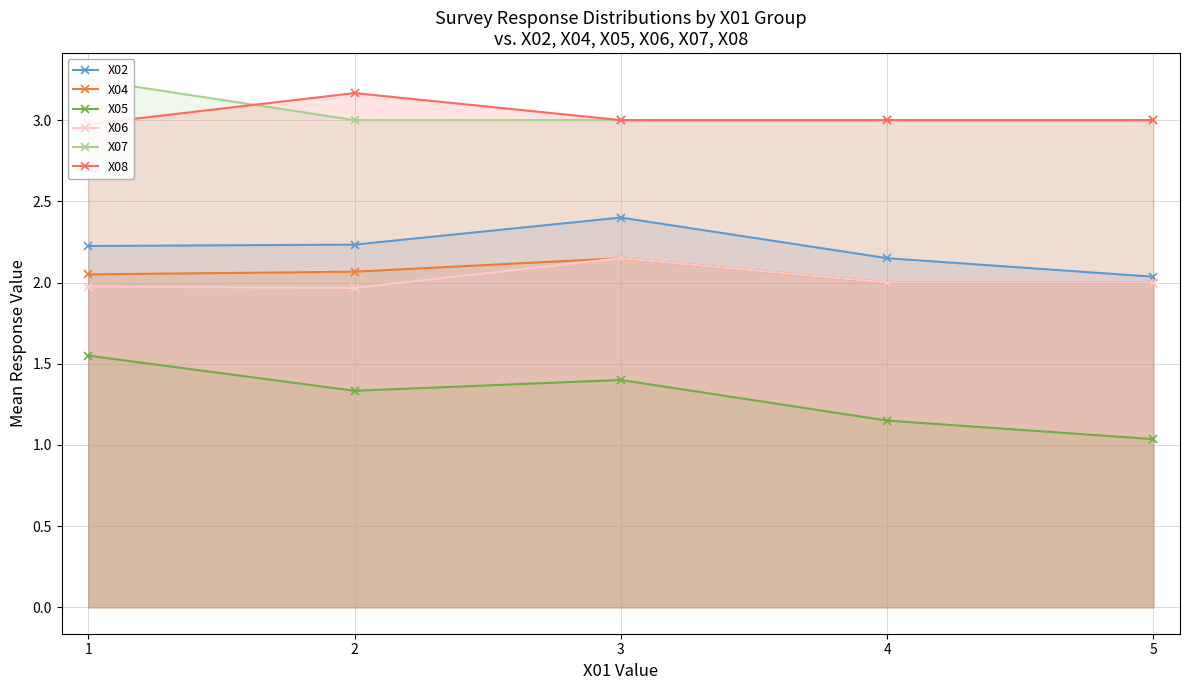

Where is X05 nearest to the value 1?

5